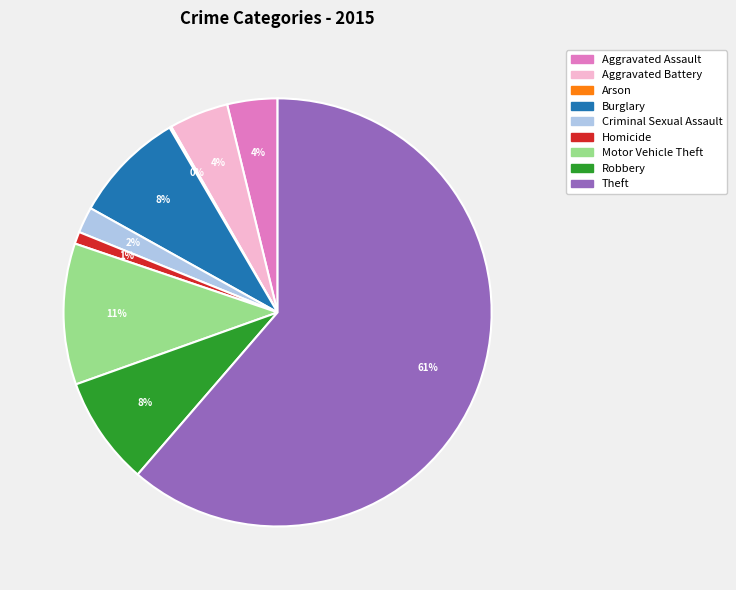

Is there a majority slice in this chart?

Yes